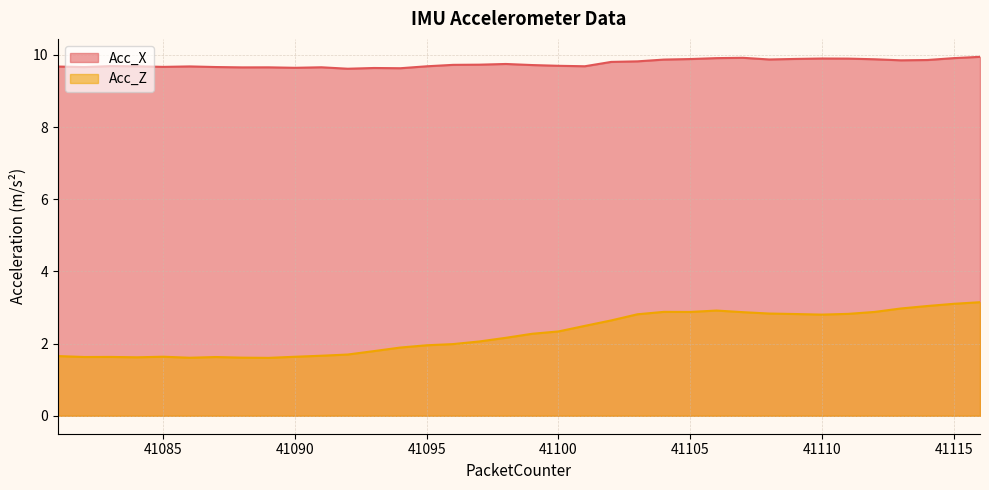

Between 41113 and 41090, which is larger?

41113